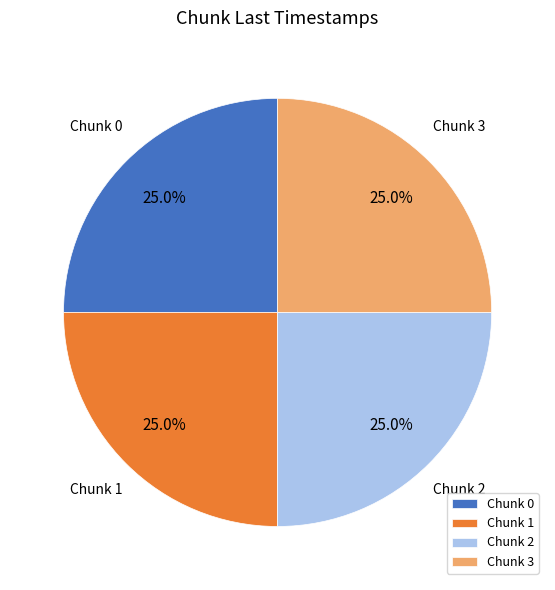

Does any single category account for the majority?

No